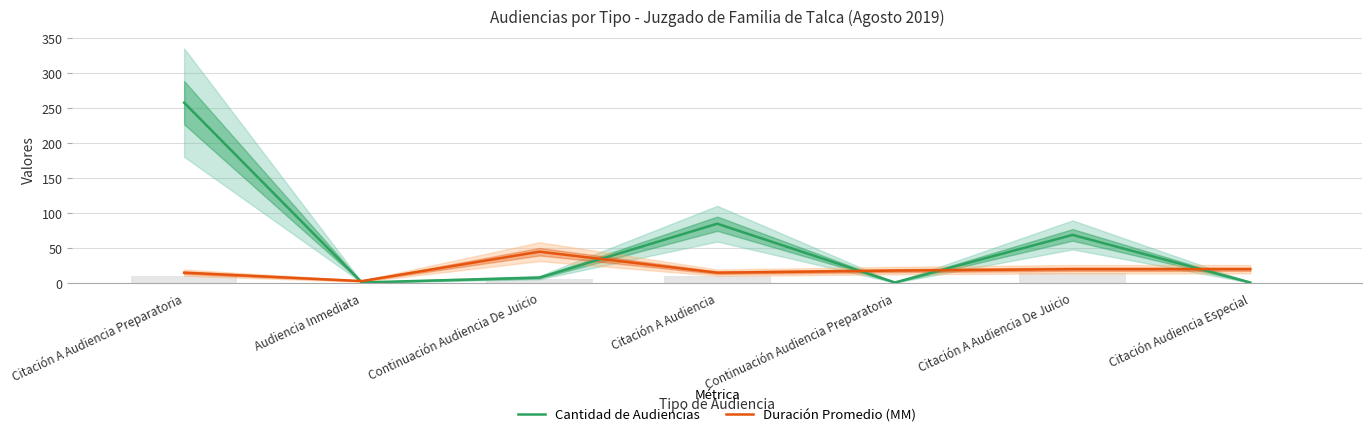

Count the number of categories in the chart.

7